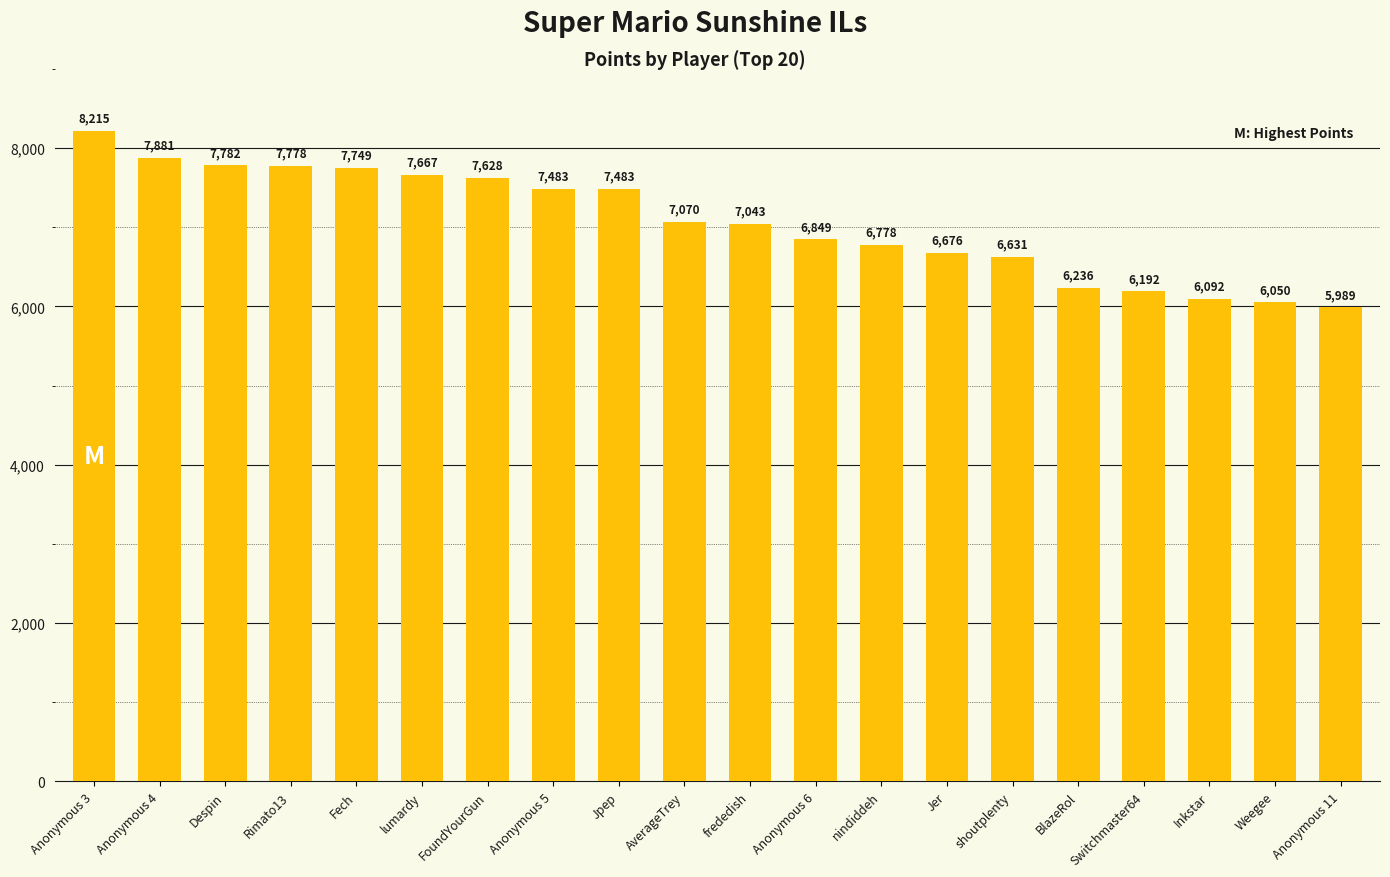

At which category does the chart reach its minimum across all series?

Anonymous 11